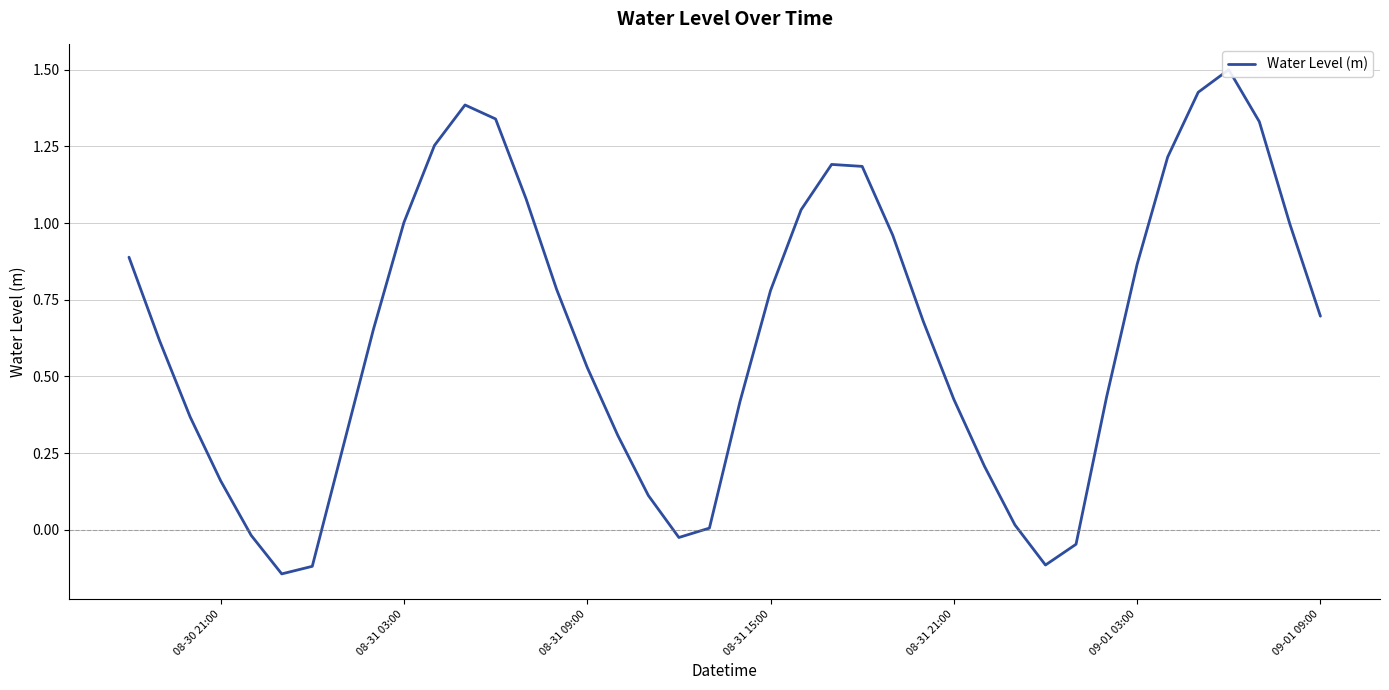

At which label does the data first exceed 0?

08-30 21:00